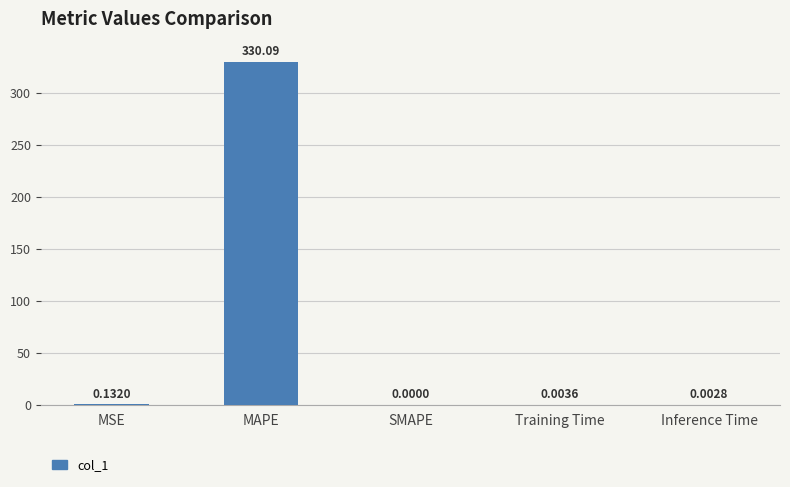

At which label is the value closest to 165?

MSE